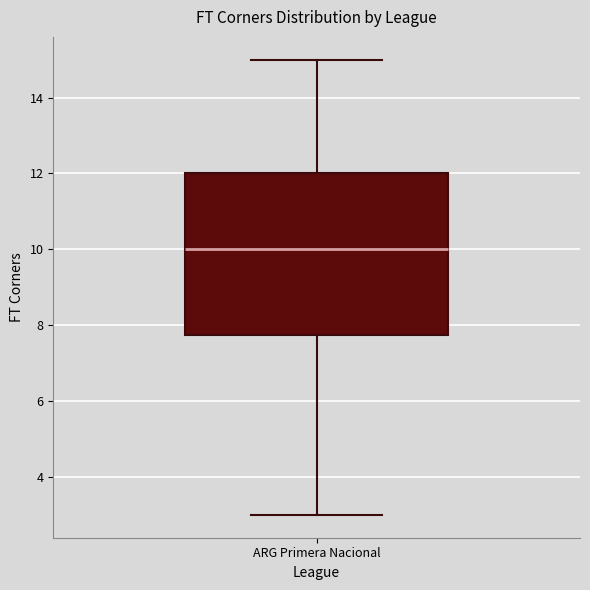

Transcribe this box plot: give where the median line is, the range the box spans, and where the two whiskers end, as read against the y-axis. The values are not printed on the chart, so give them approximately, as read against the axis.

median 10.0, box 7.8 to 12.0, whiskers 3.0 to 15.0